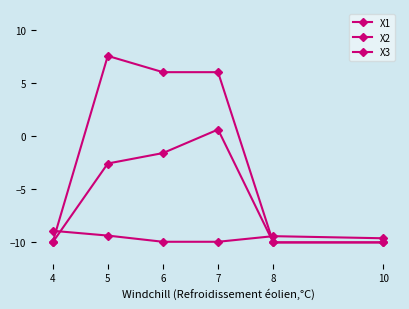

How many lines are shown in the chart?

3